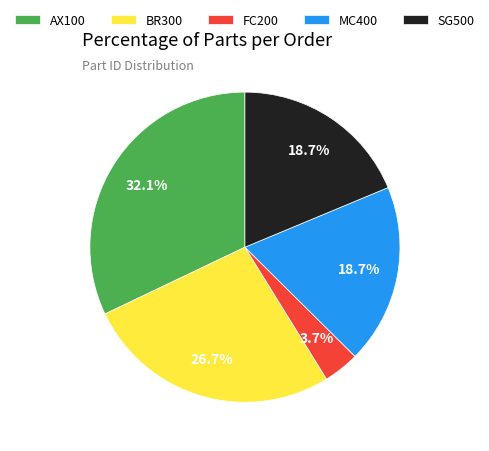

To the nearest percent, what is the average slice percentage?

20%